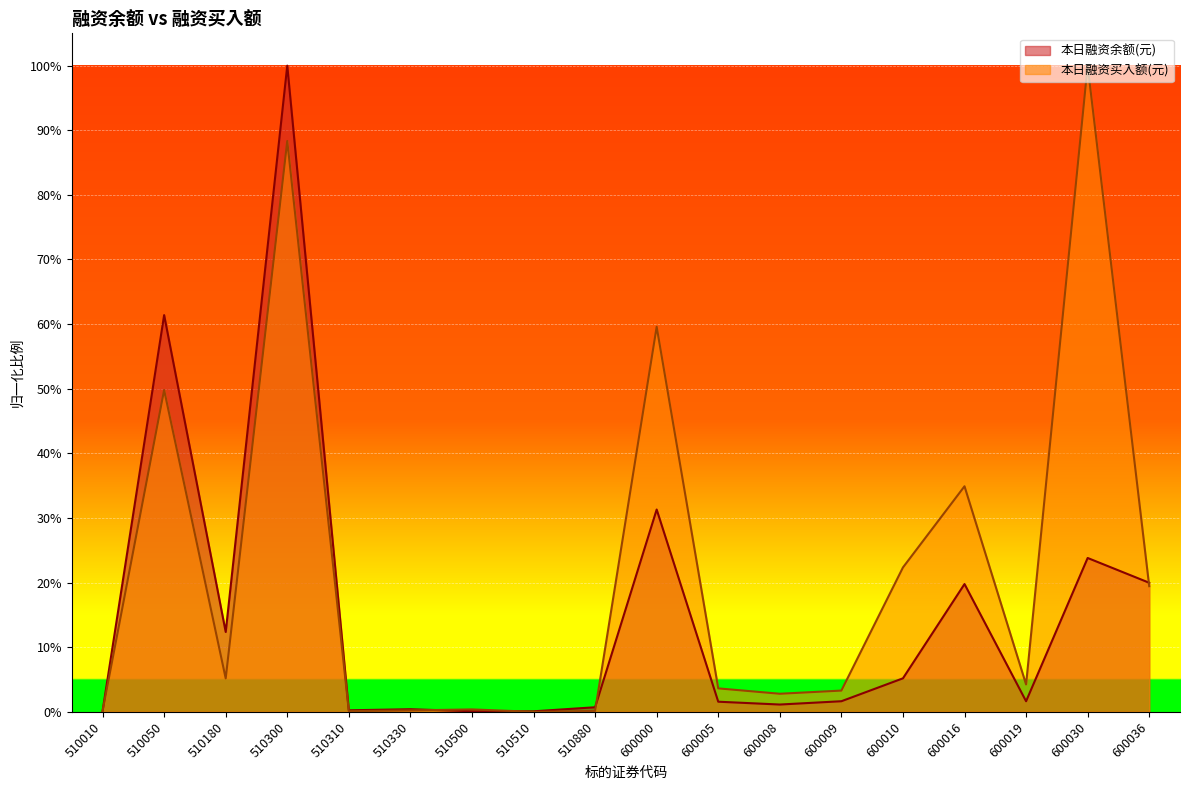

What is the difference between the maximum and minimum values in the 本日融资买入额(元) series?

1.0